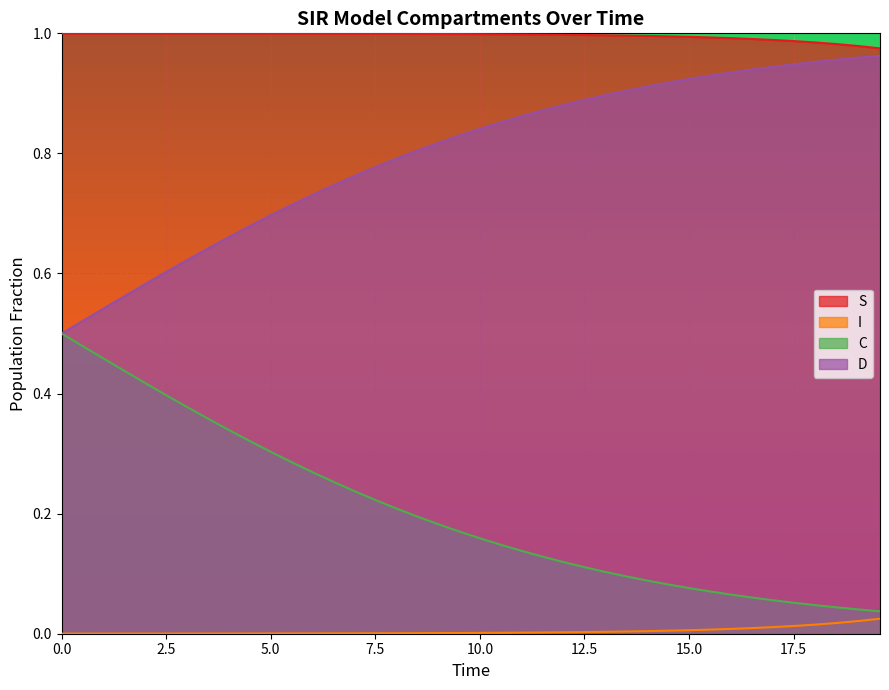

Rank the series by their average value, from lowest to highest.

I, C, D, S